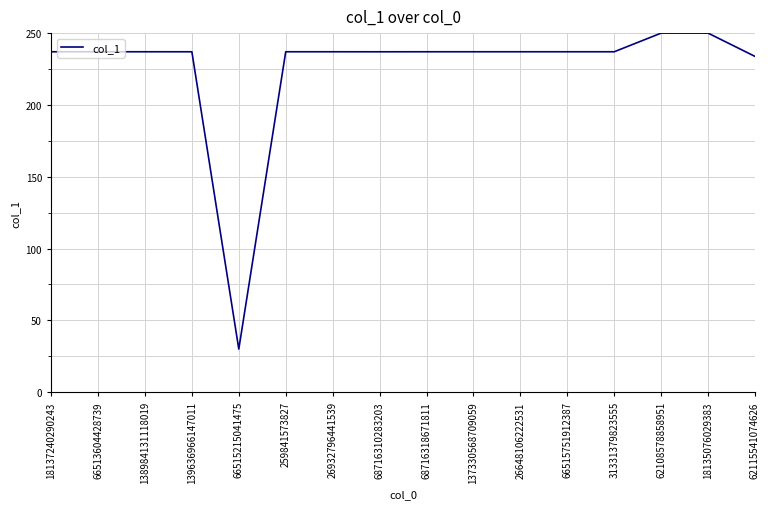

True or false: the data has more than 0 interior local peaks.

True